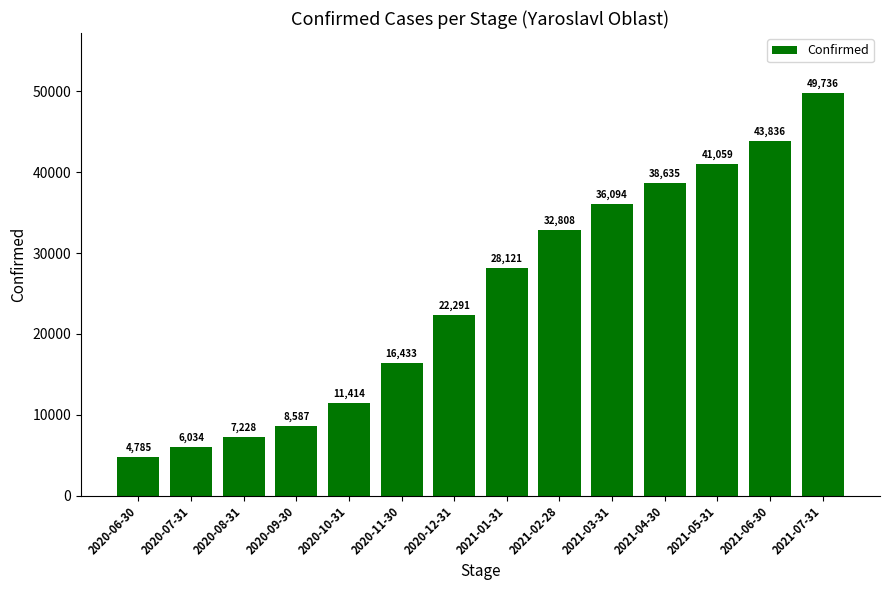

What is the smallest value displayed?

4785